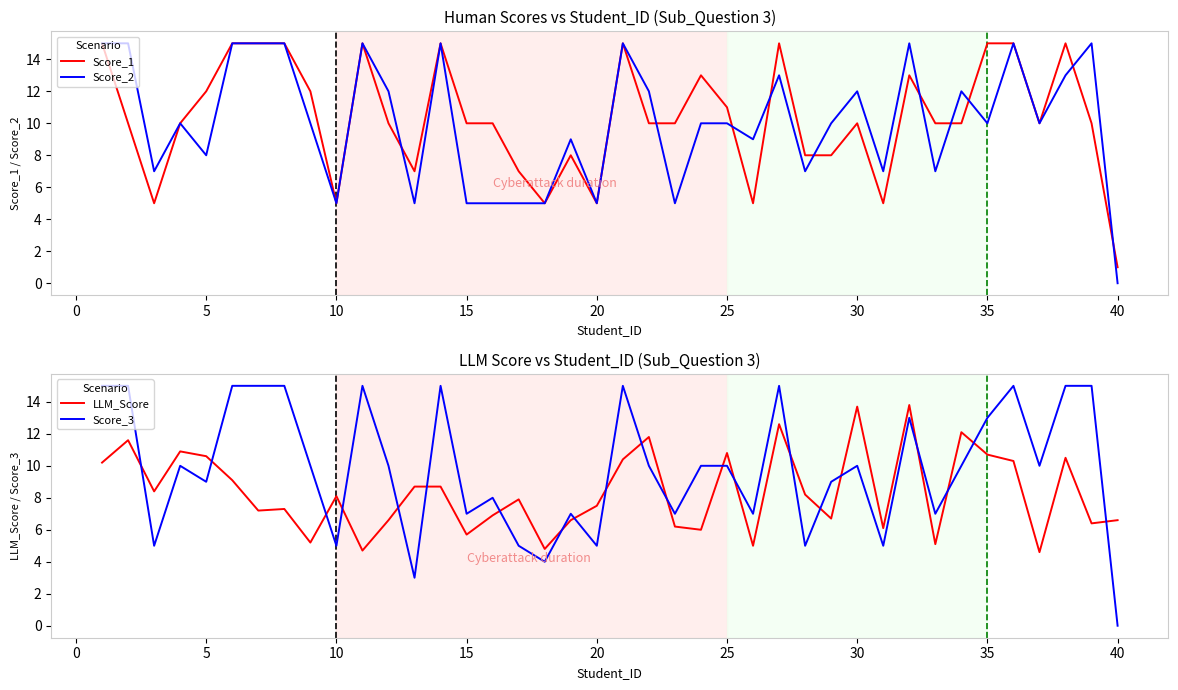

Which series ends up on top after the final intersection of Score_3 and LLM_Score?

LLM_Score